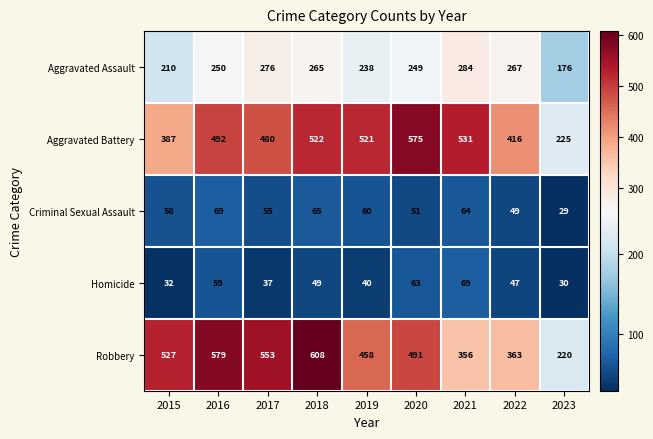

What is the spread (max minus min) of values at 2020?

524